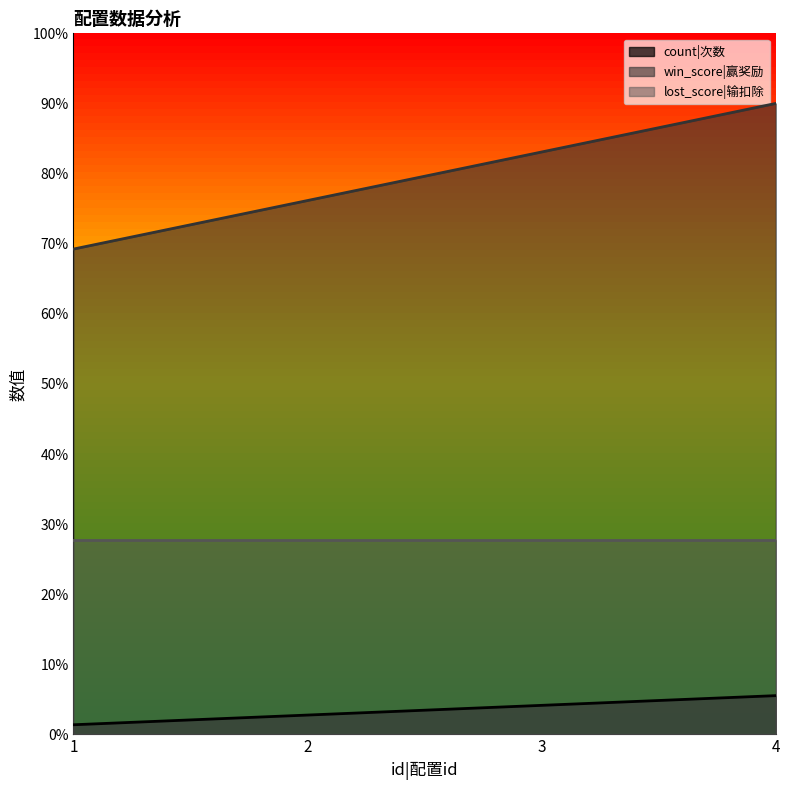

True or false: win_score|赢奖励 and count|次数 cross at least once.

False